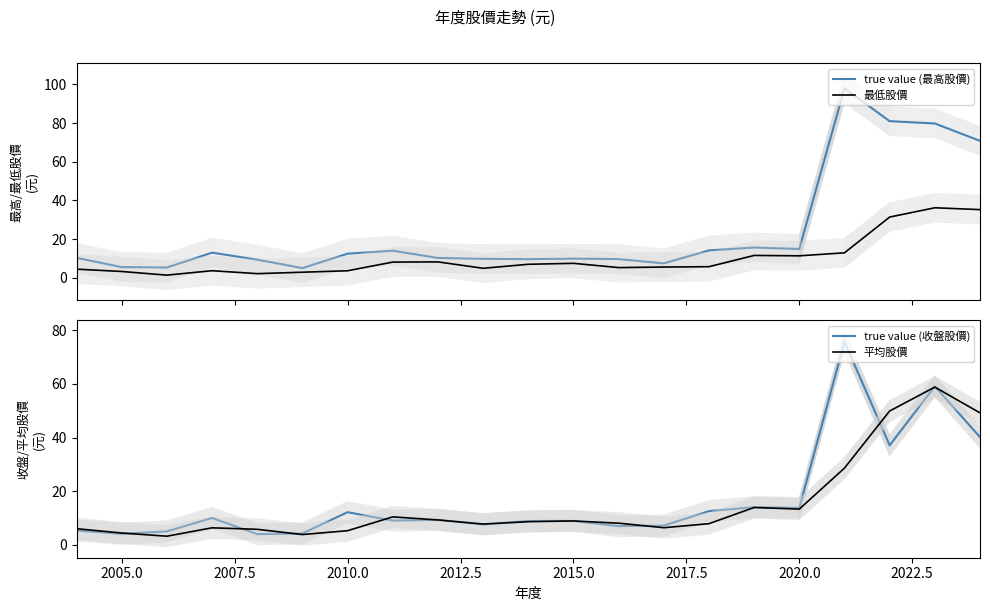

What is the lowest value of the 平均股價 series?

3.2